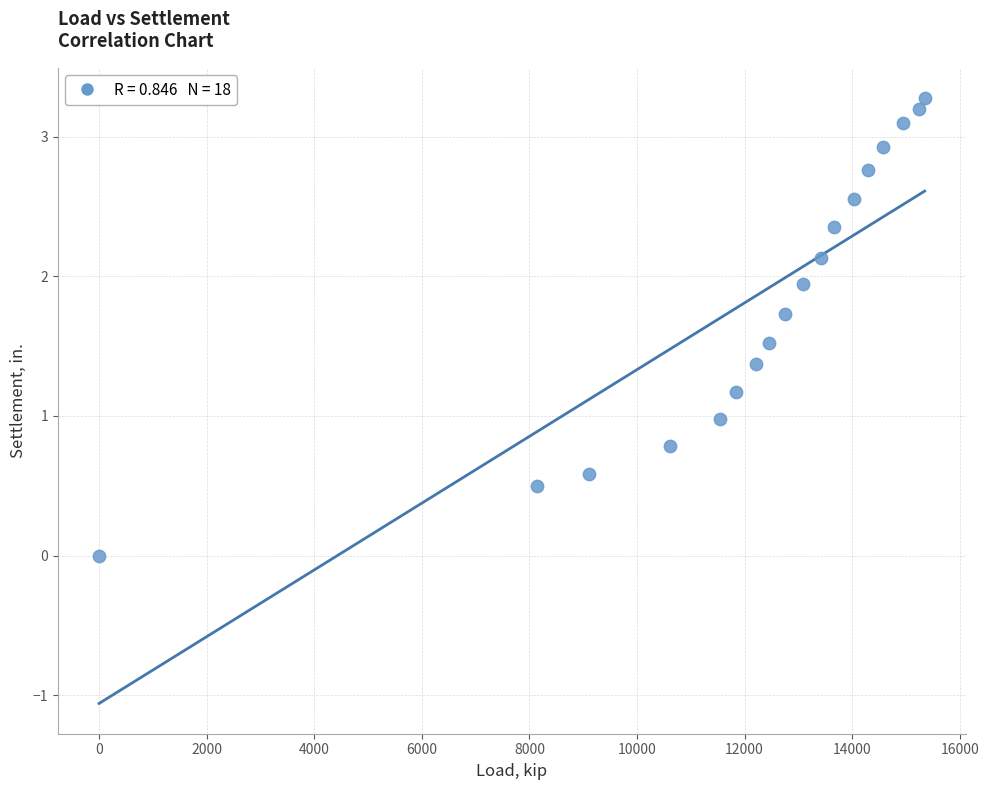

What is the range of X values (max minus min)?

15348.5